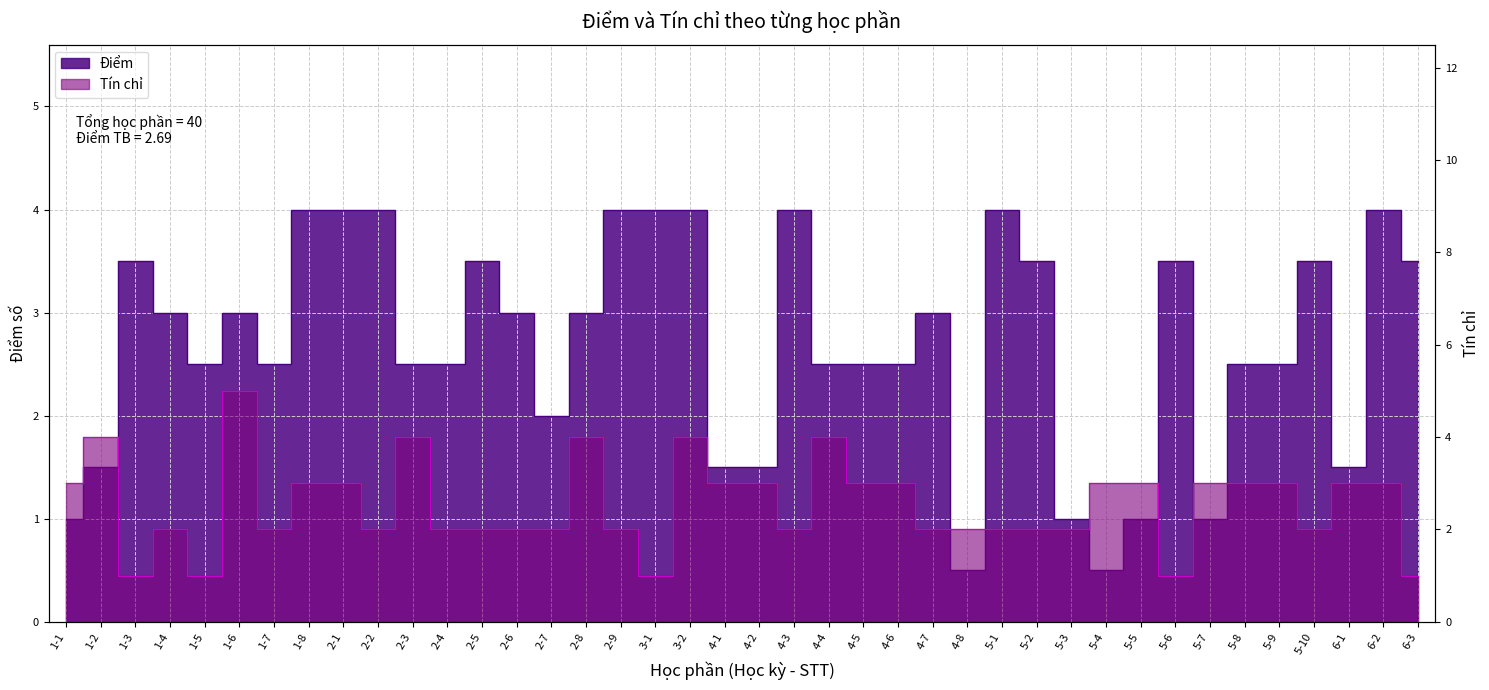

What is the difference between the highest and lowest values at 6-1?

1.5